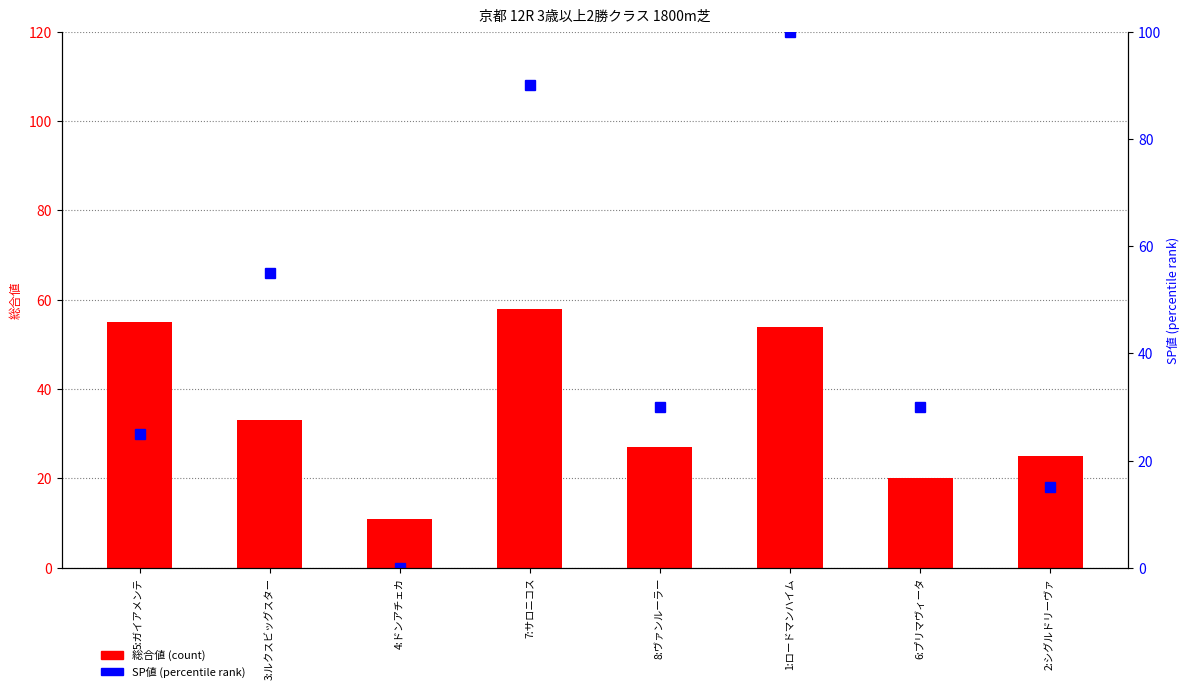

Does the chart contain any negative values?

No